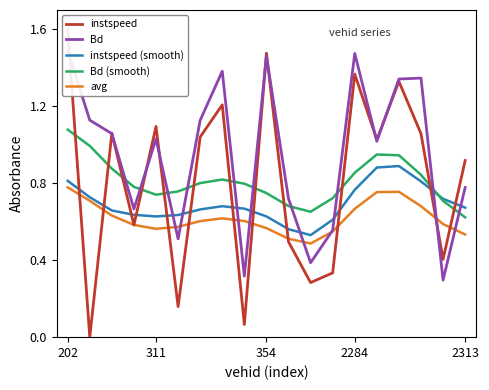

True or false: Bd (smooth) and avg cross at least once.

False